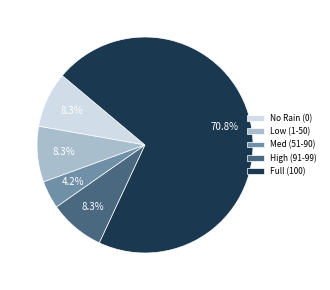

Approximately how many times larger is the value at Full (100) compared to High (91-99)?

8.5